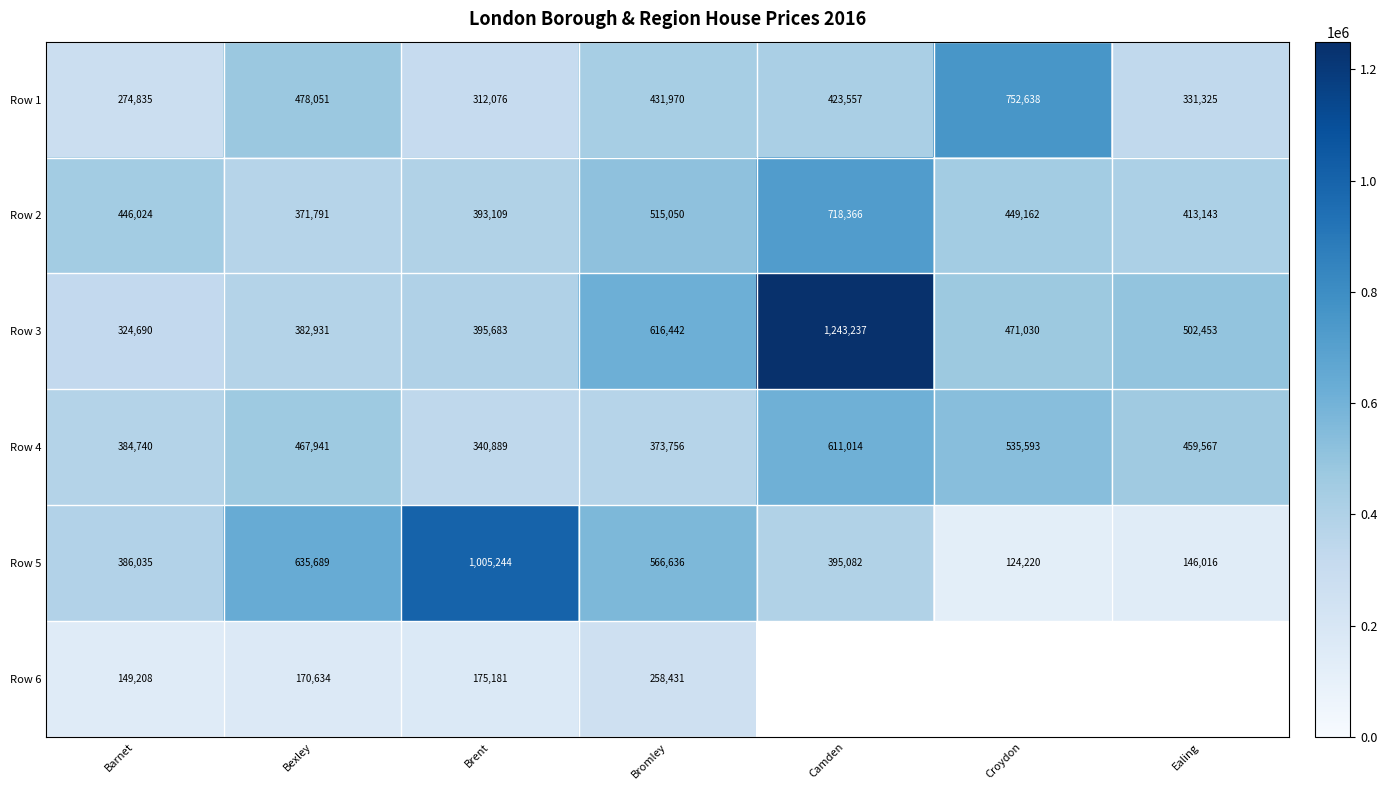

What is the difference between the highest and lowest values at Bromley?

358011